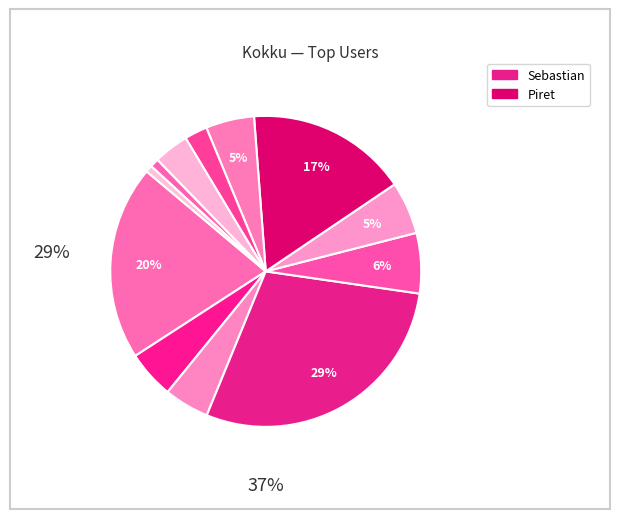

Count the number of slices in the pie.

12